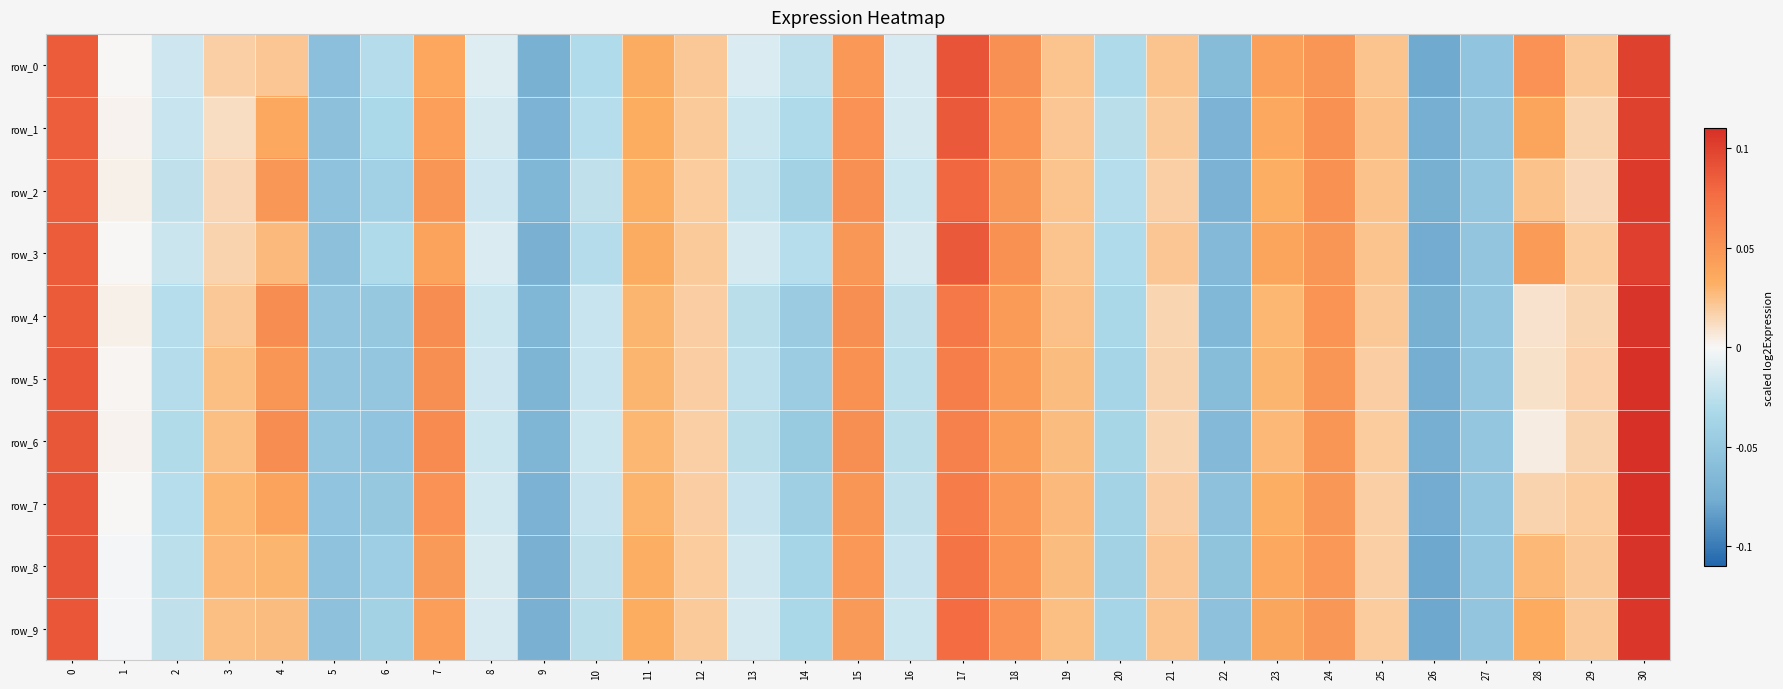

Which series has the largest total across all categories?

row_0